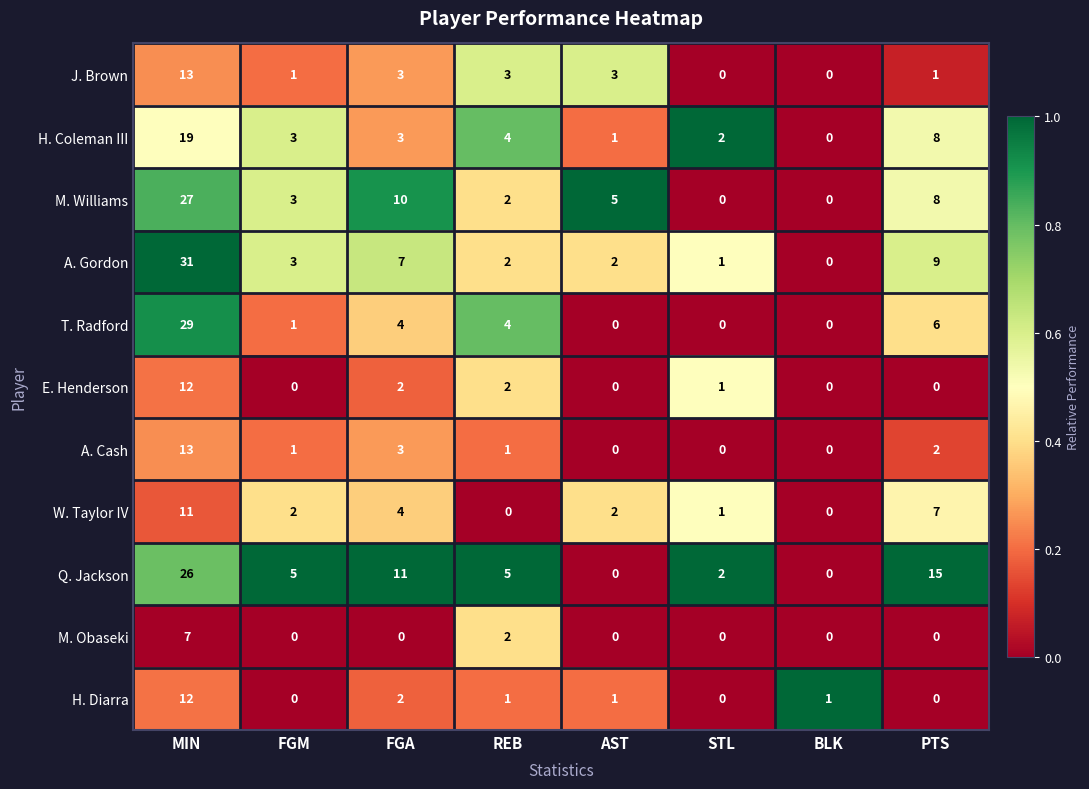

At how many categories does at least one series exceed 0?

8